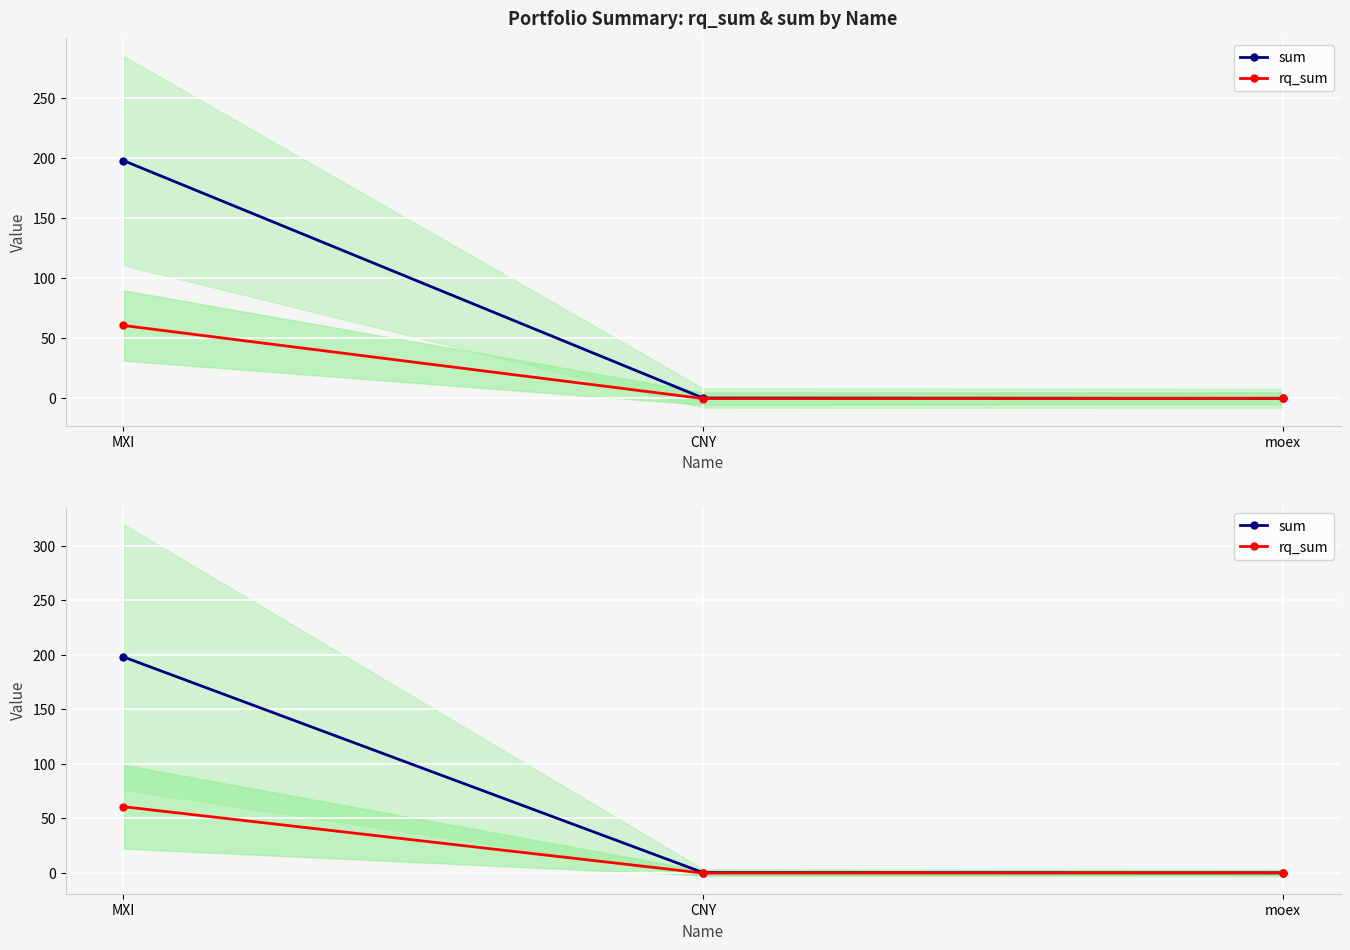

List the series in order of their overall mean, highest first.

sum, rq_sum